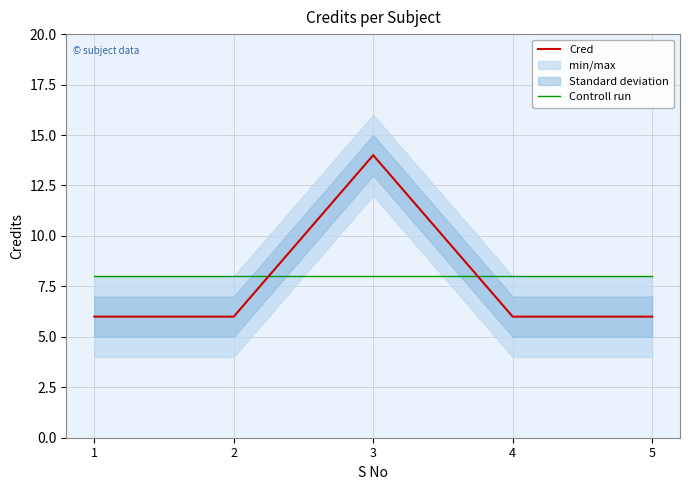

What is the value of the Cred point at the 3rd from the left?

14